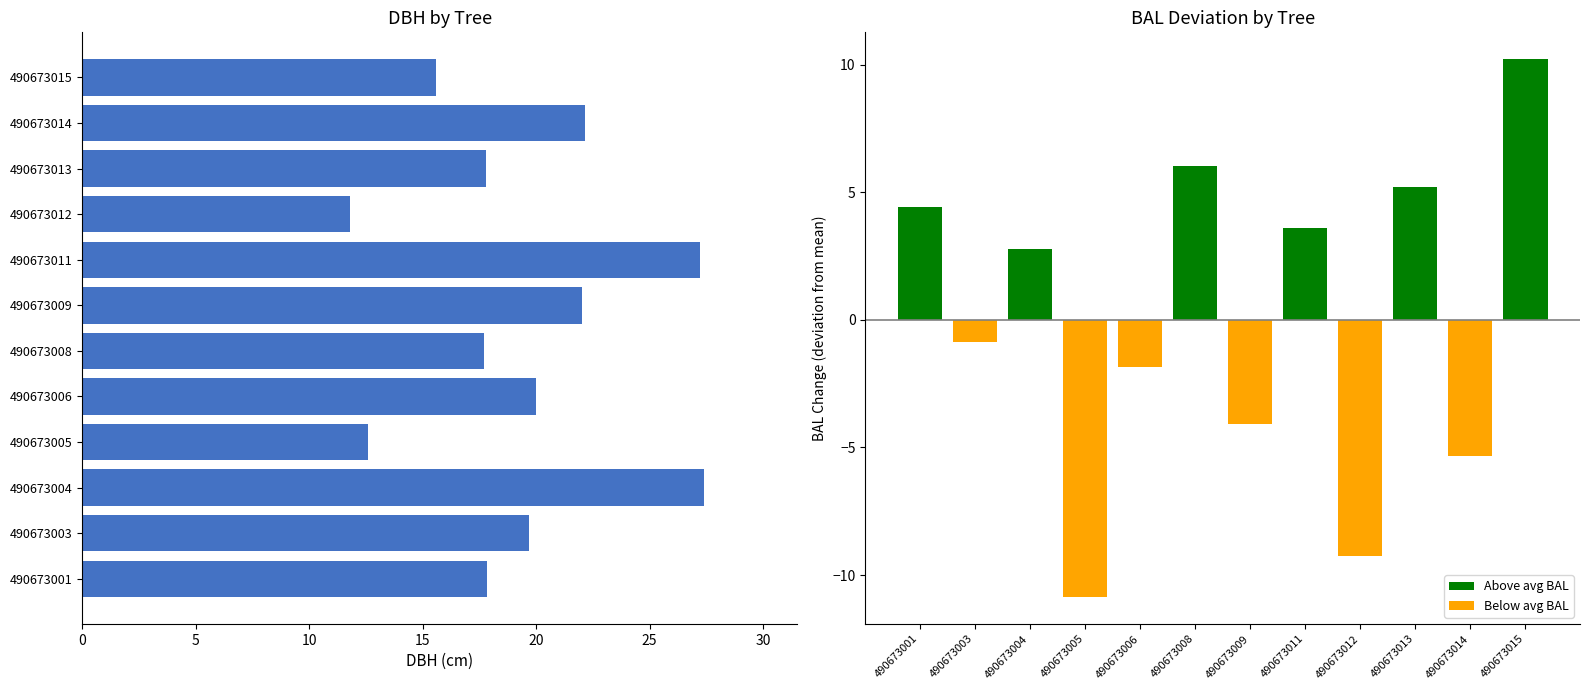

At how many categories does at least one series exceed 4?

12